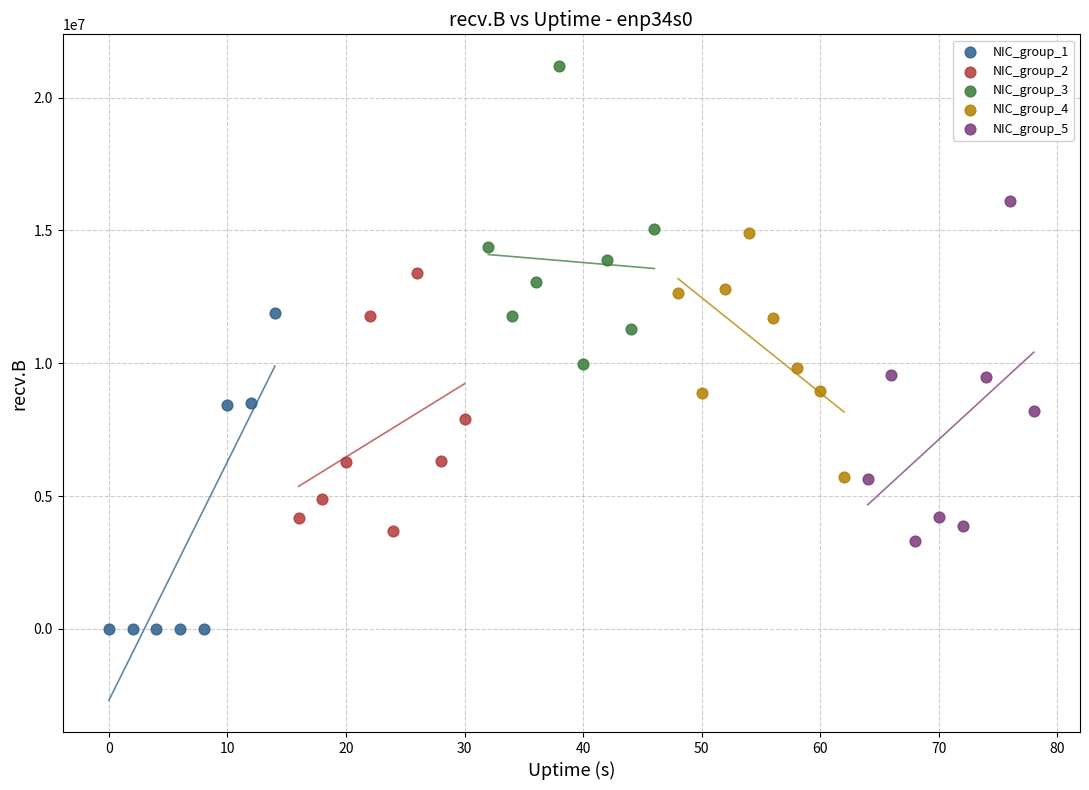

Which series reaches the minimum Y coordinate?

NIC_group_1